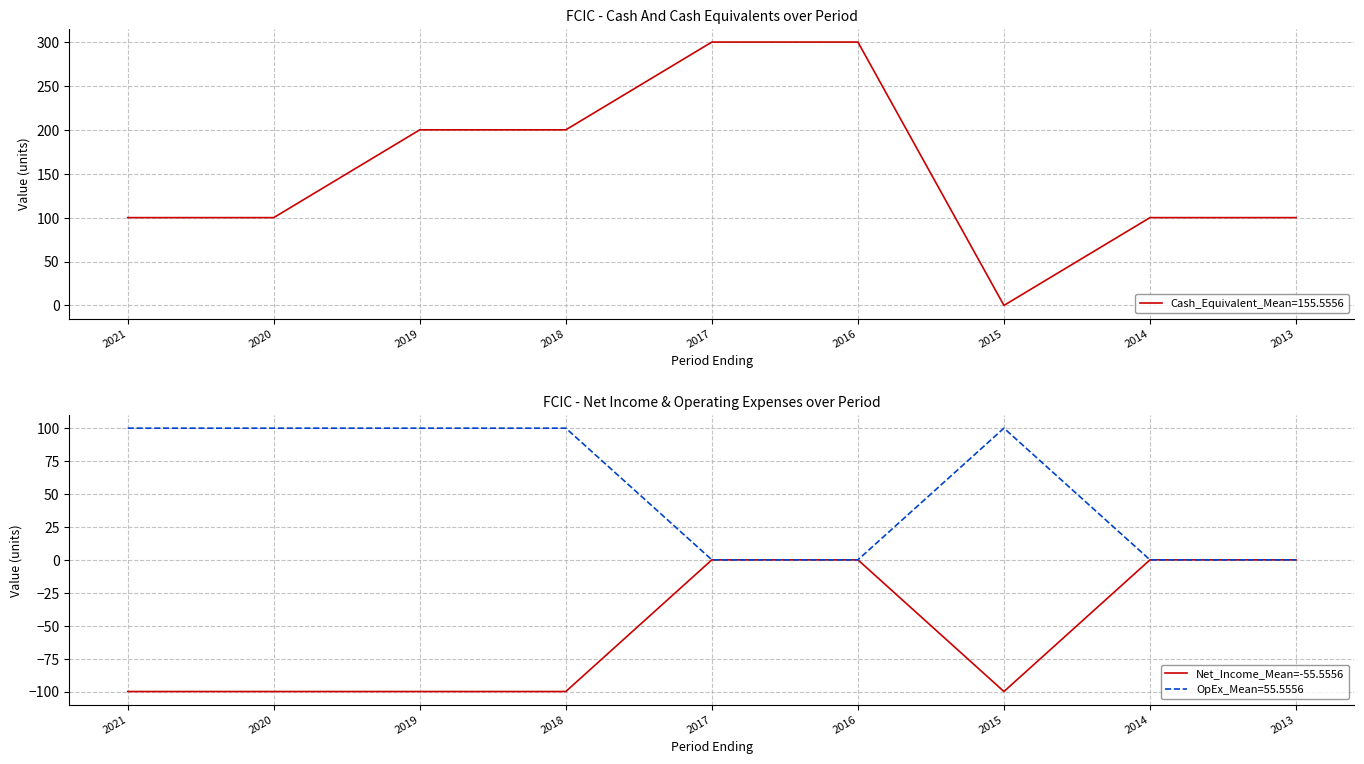

What is the value of the Cash And Cash Equivalents point at the 8th from the left?

100